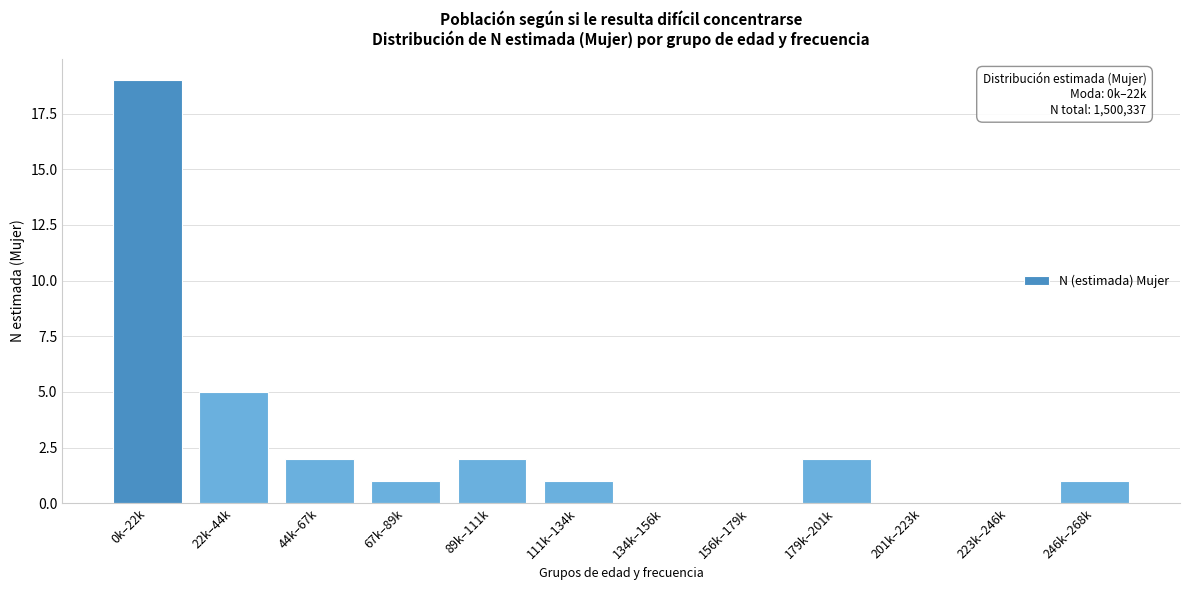

Reading right to left, transcribe all the data shown in this chart.

246k–268k=1	223k–246k=0	201k–223k=0	179k–201k=2	156k–179k=0	134k–156k=0	111k–134k=1	89k–111k=2	67k–89k=1	44k–67k=2	22k–44k=5	0k–22k=19